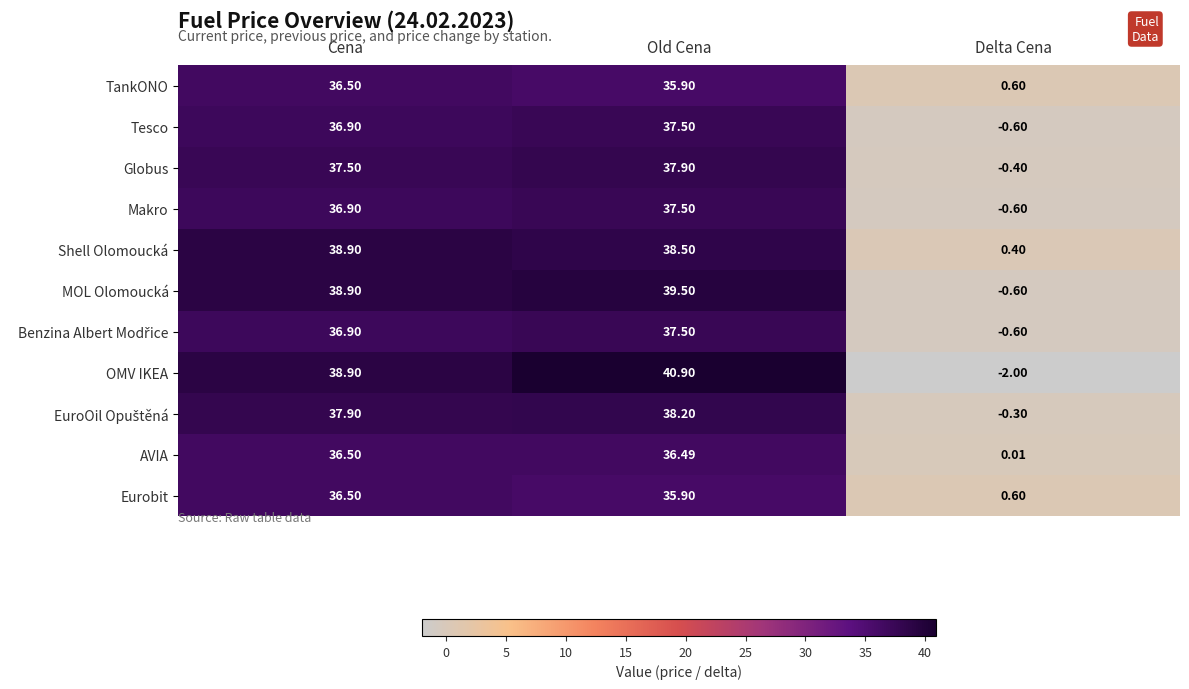

Between Cena and Delta Cena, which series saw the biggest shift?

OMV IKEA